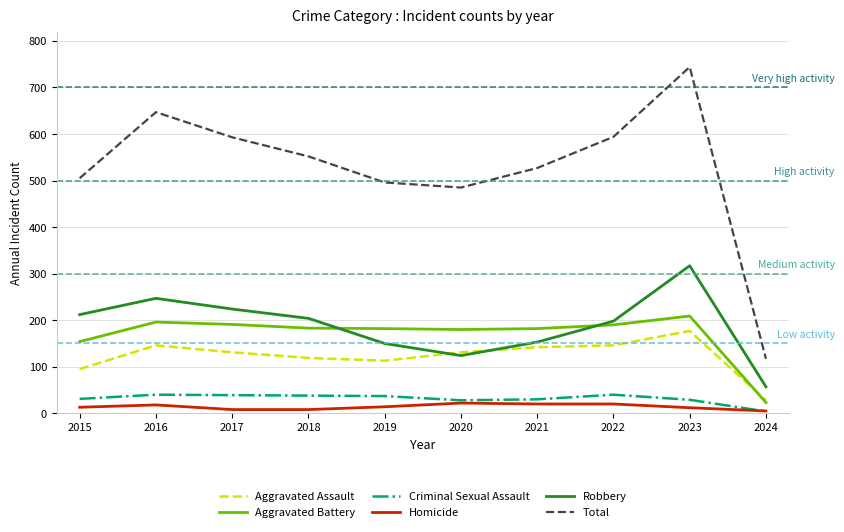

List the series in order of their peak value, lowest first.

Homicide, Criminal Sexual Assault, Aggravated Assault, Aggravated Battery, Robbery, Total